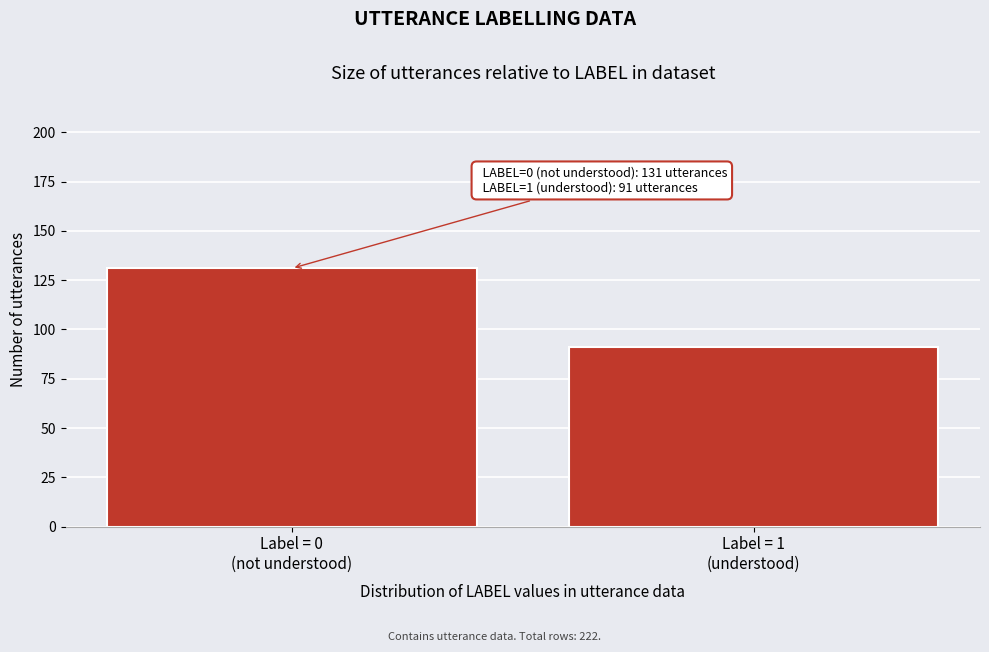

Reading left to right, extract all data points from this chart.

131	91